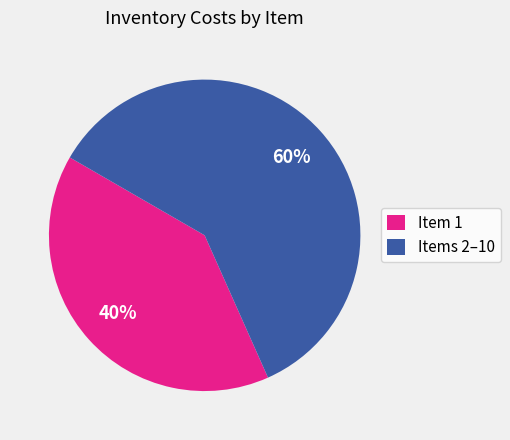

How many segments does this pie chart have?

2